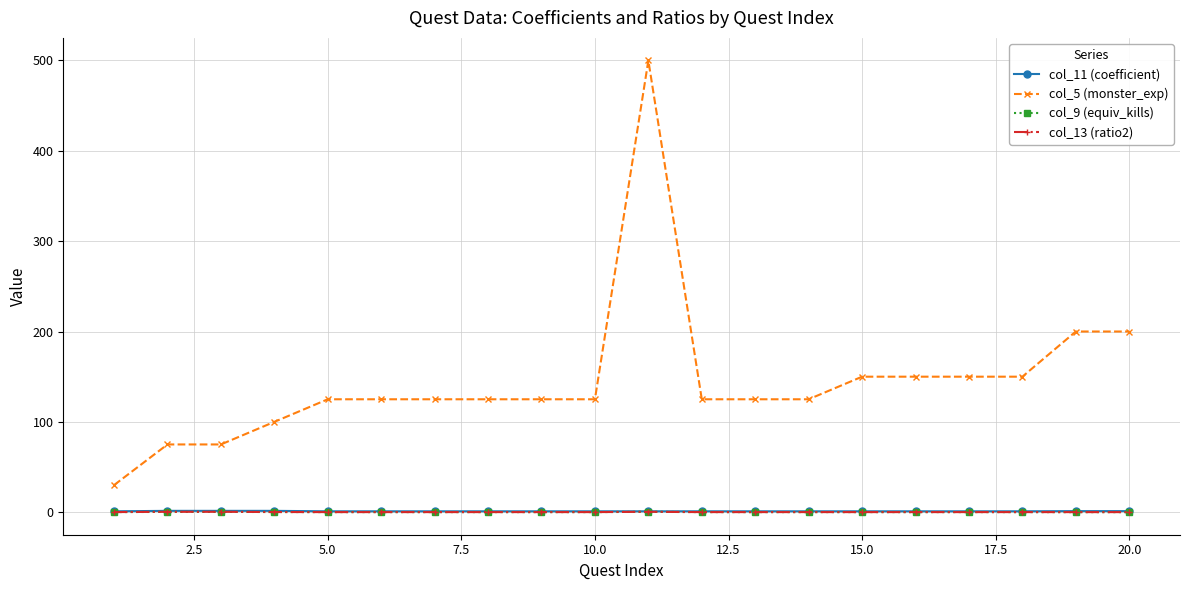

What is the greatest value displayed?

500.0